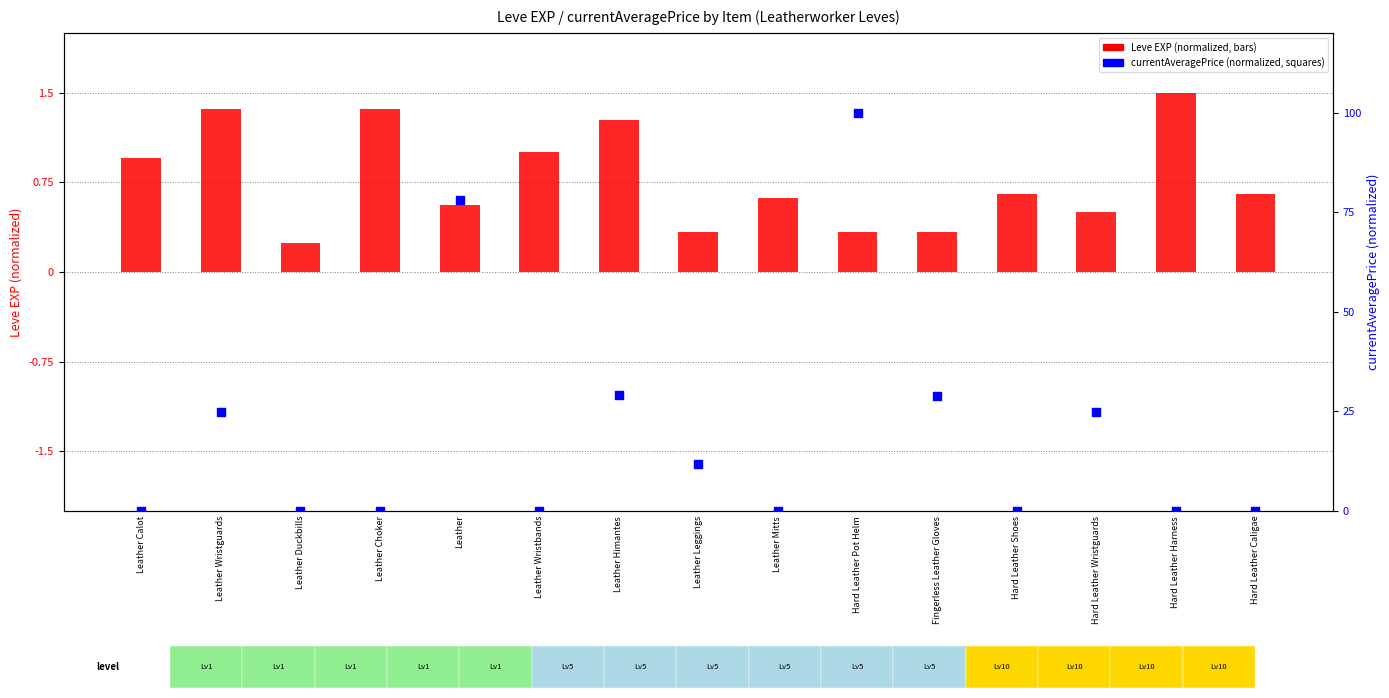

Which series reaches the minimum Y coordinate?

currentAveragePrice (normalized)